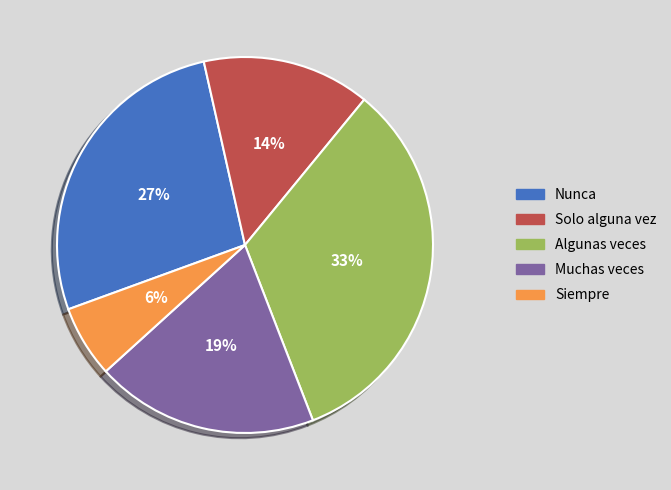

Is there a majority slice in this chart?

No